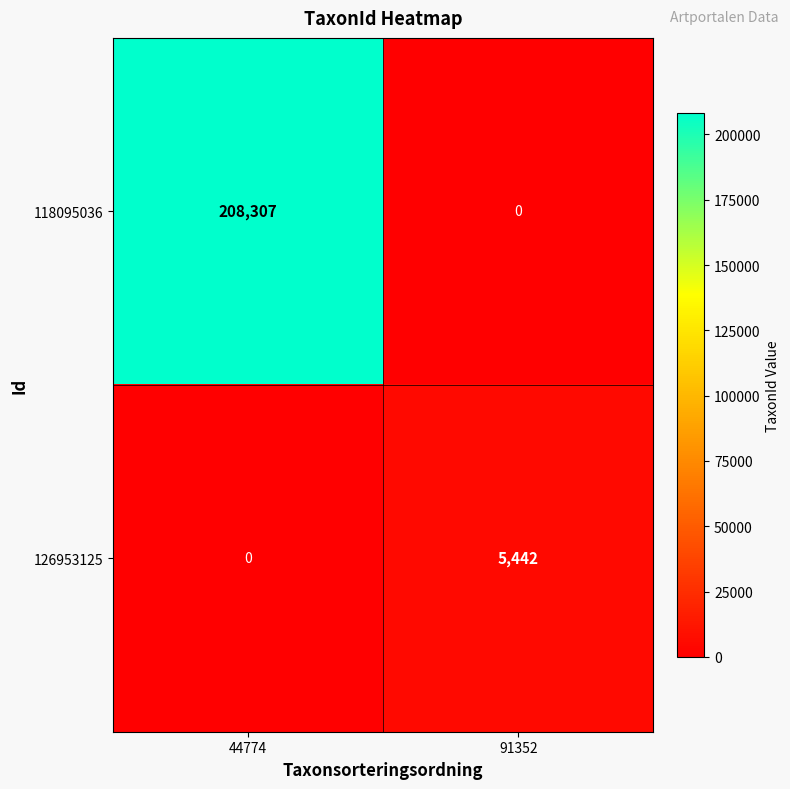

The value of 118095036 at 44774 is 208307. True or false?

True